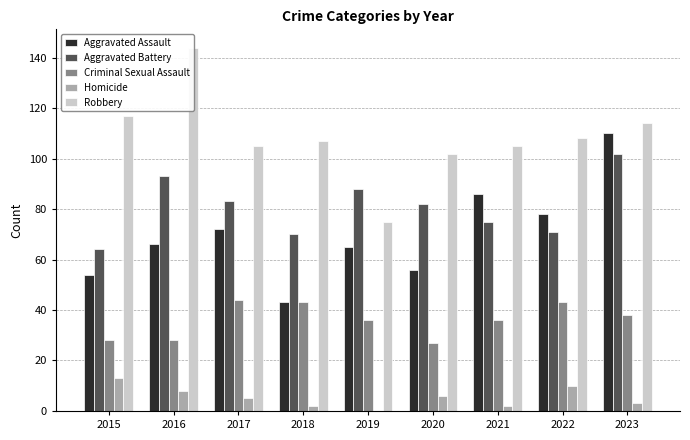

At which label is Robbery closest to 109?

2022